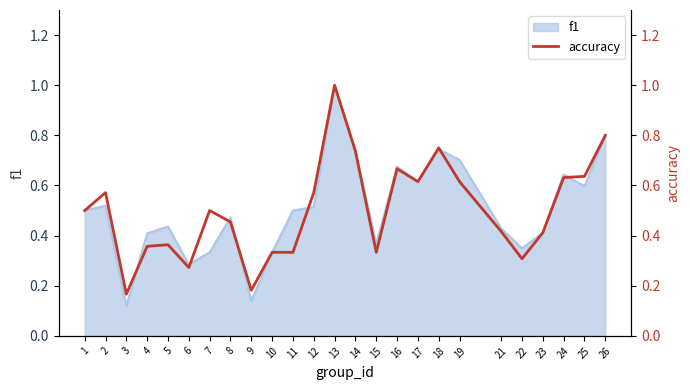

What is the difference between the second highest and minimum values?

0.6